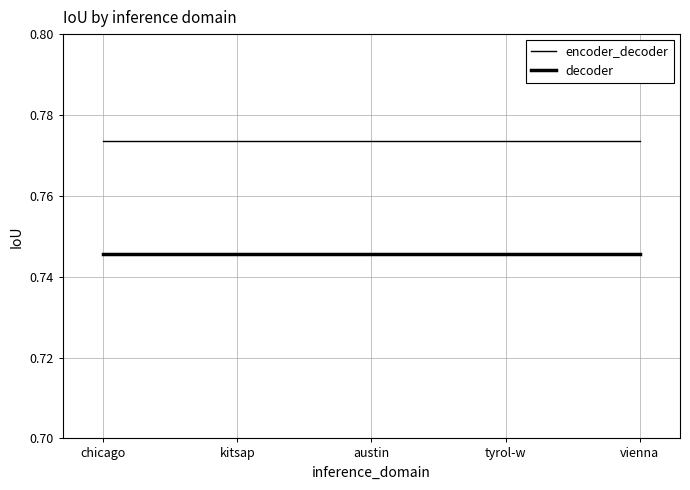

Does the chart display data point markers on the line(s)?

No